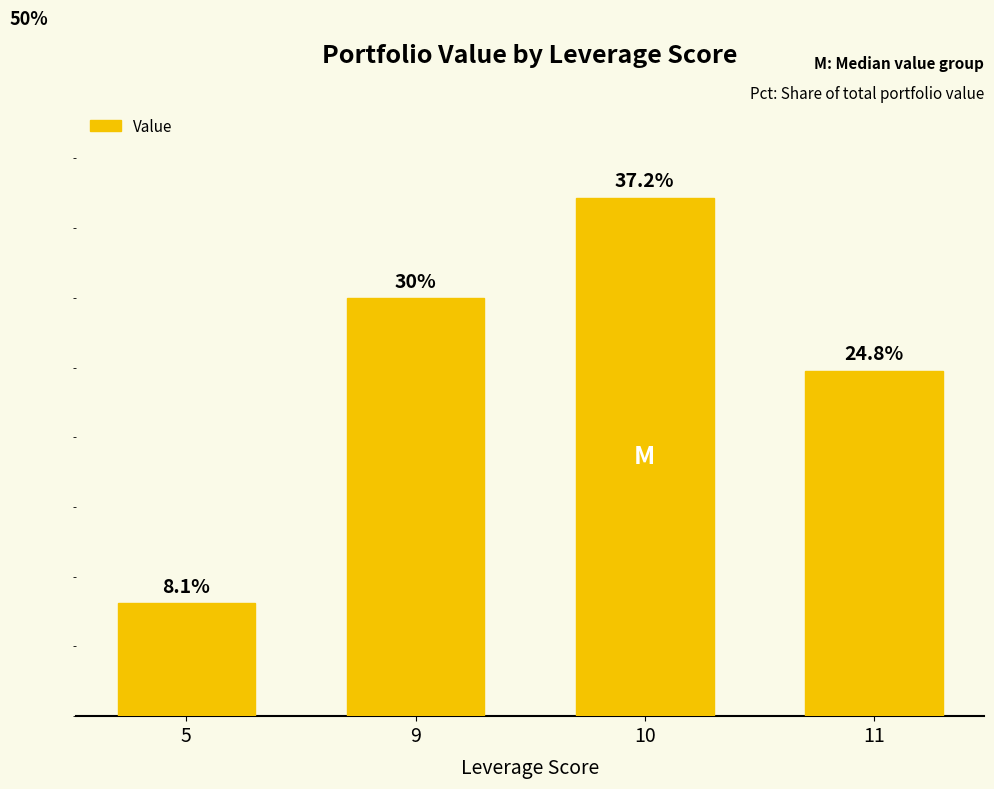

What is the change in value from 5 to 9?

+0.2